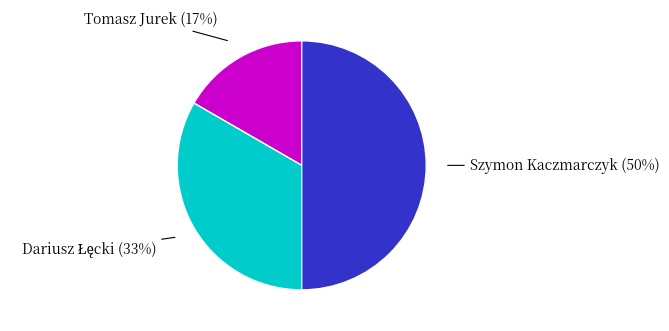

What percentage is the Szymon Kaczmarczyk slice, to the nearest percent?

50%